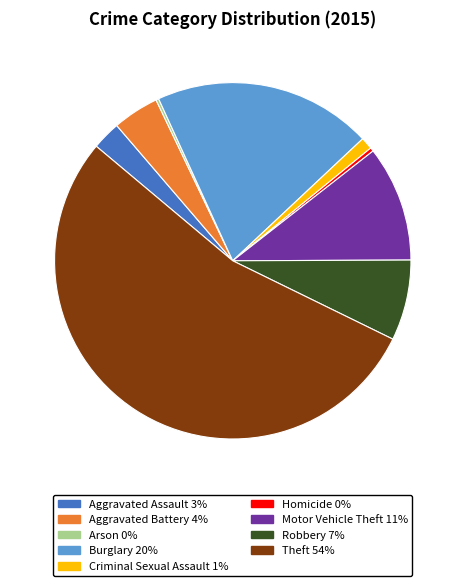

Is there any slice that represents more than half of the pie?

Yes